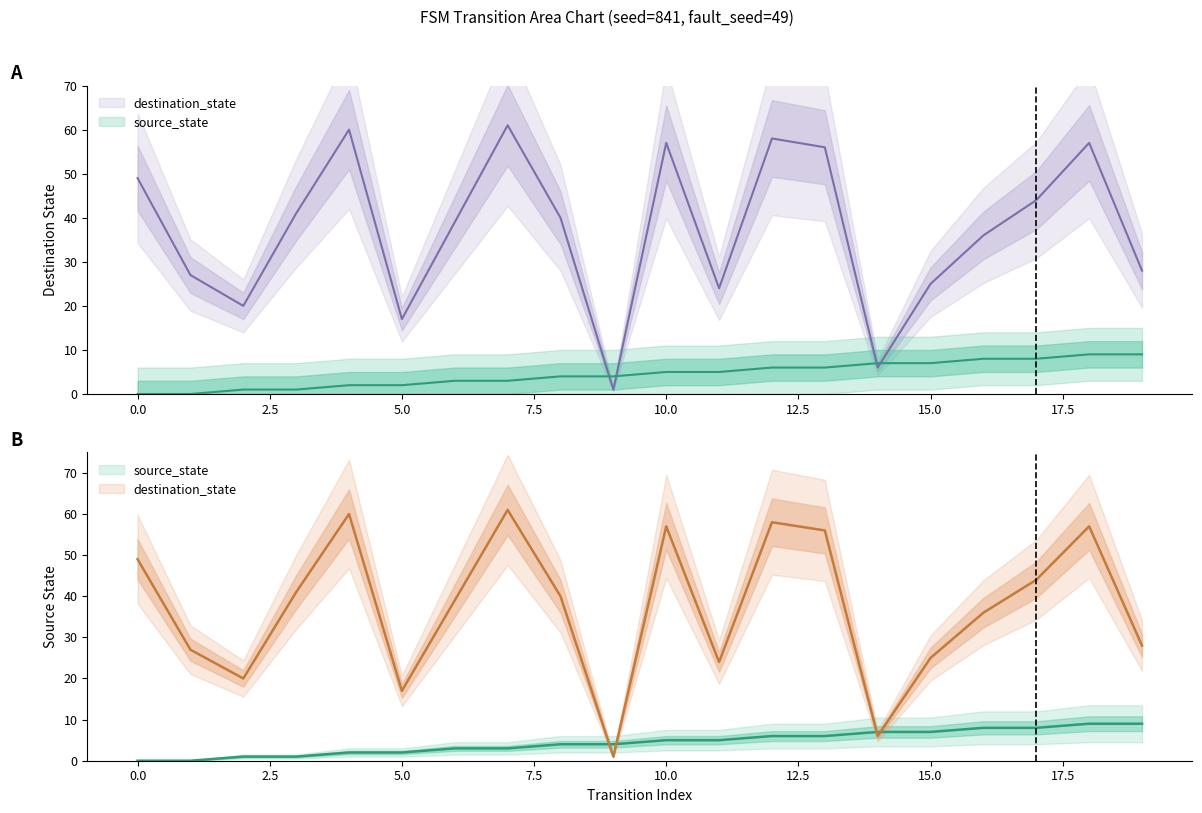

What is the value of the source_state point at the 7th from the left?

3